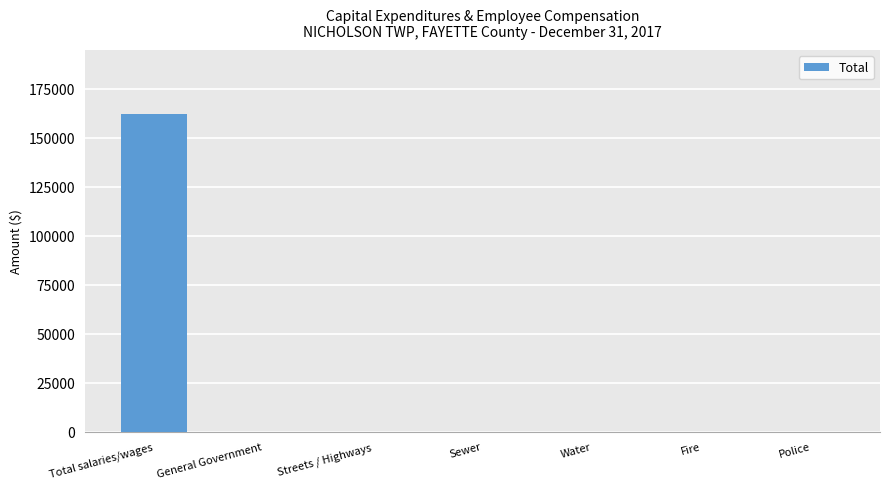

What is the sum of the values at General Government and Total salaries/wages?

162270